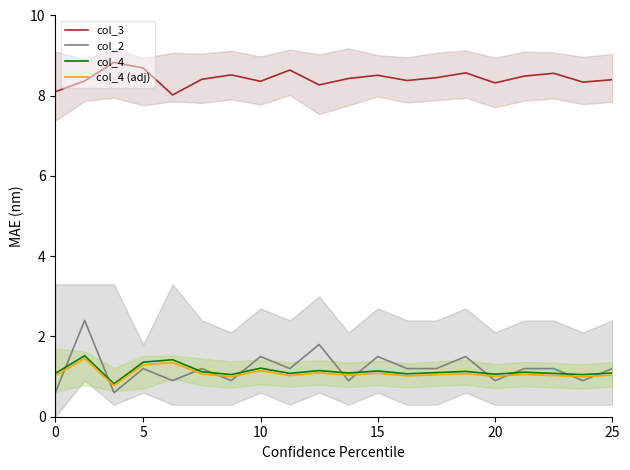

How many values in the col_4 (adj) series exceed 1?

17